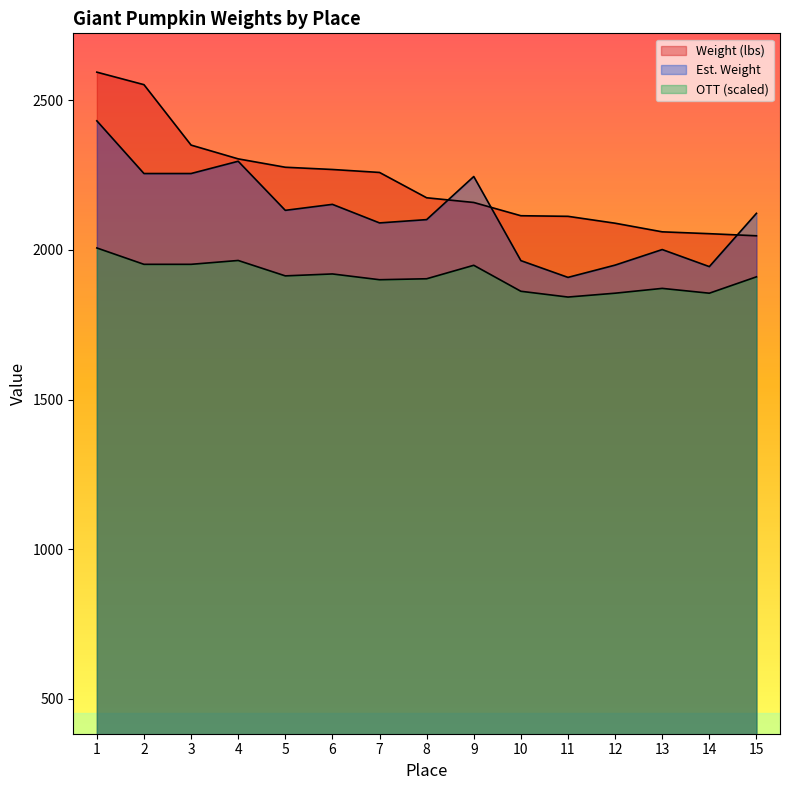

Which series changed the most between 4 and 6?

Est. Weight